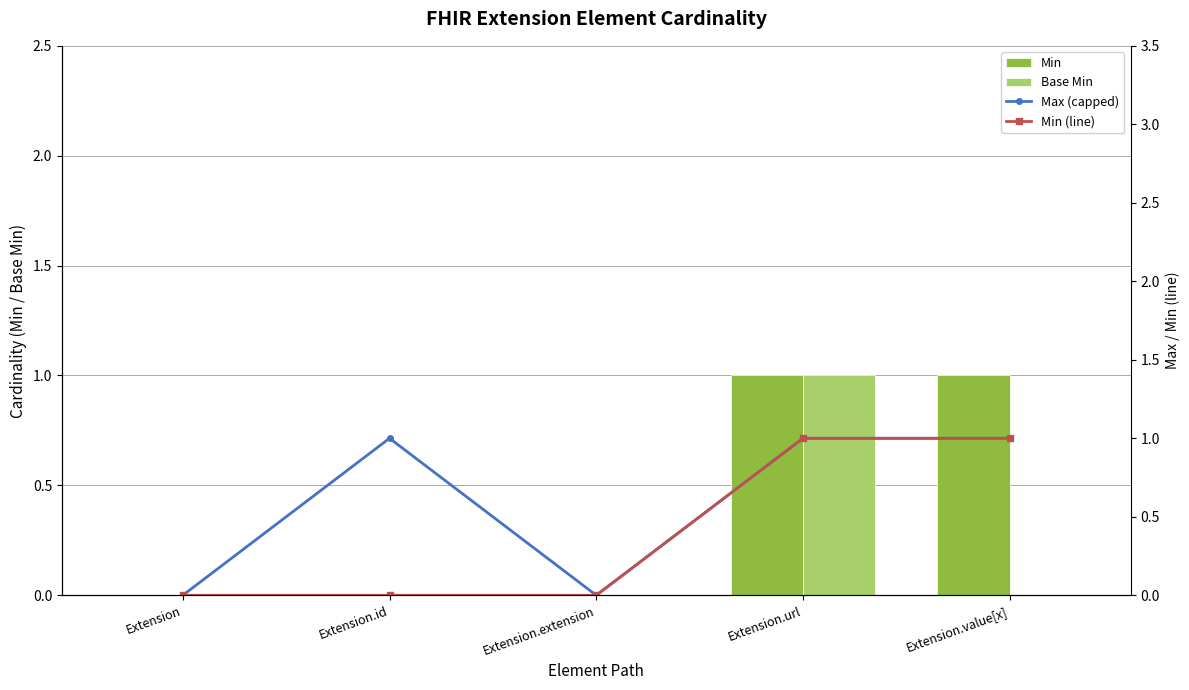

What is the difference between the maximum and minimum values in the Min (line) series?

1